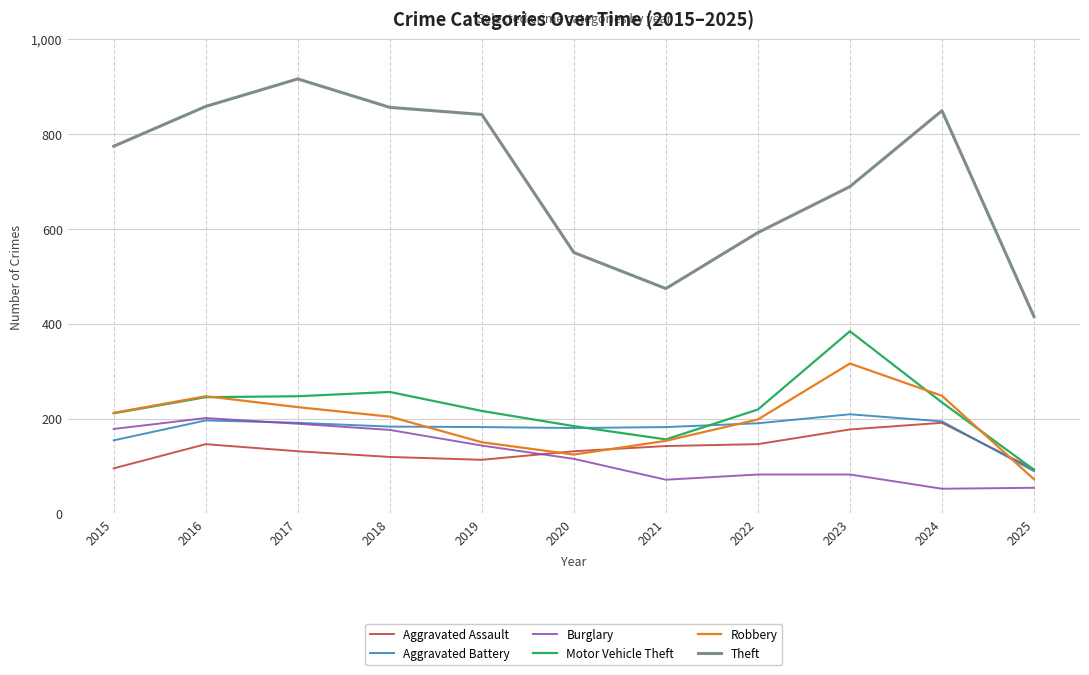

At how many categories does at least one series exceed 818?

5